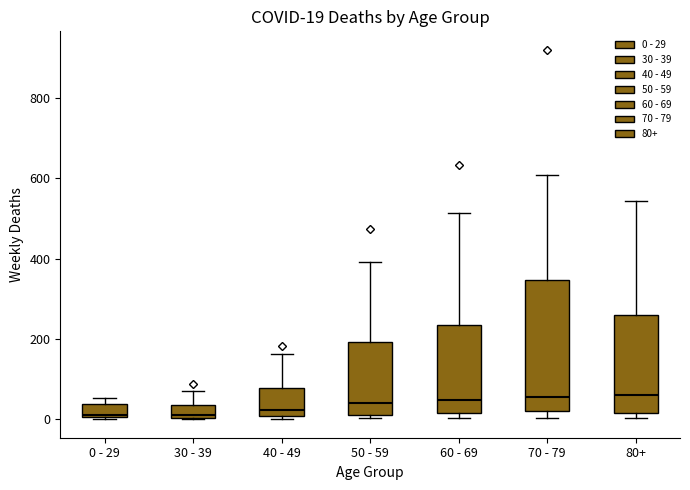

Which box is the tallest, from its lower edge to its upper edge?

70 - 79